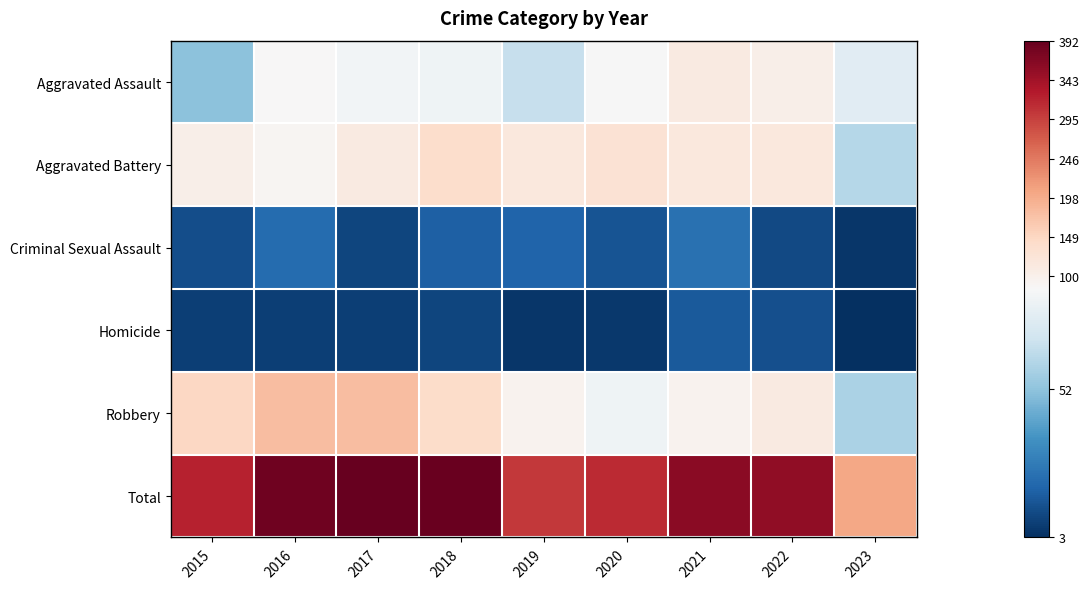

Which has a higher value, 2016 or 2017?

2016